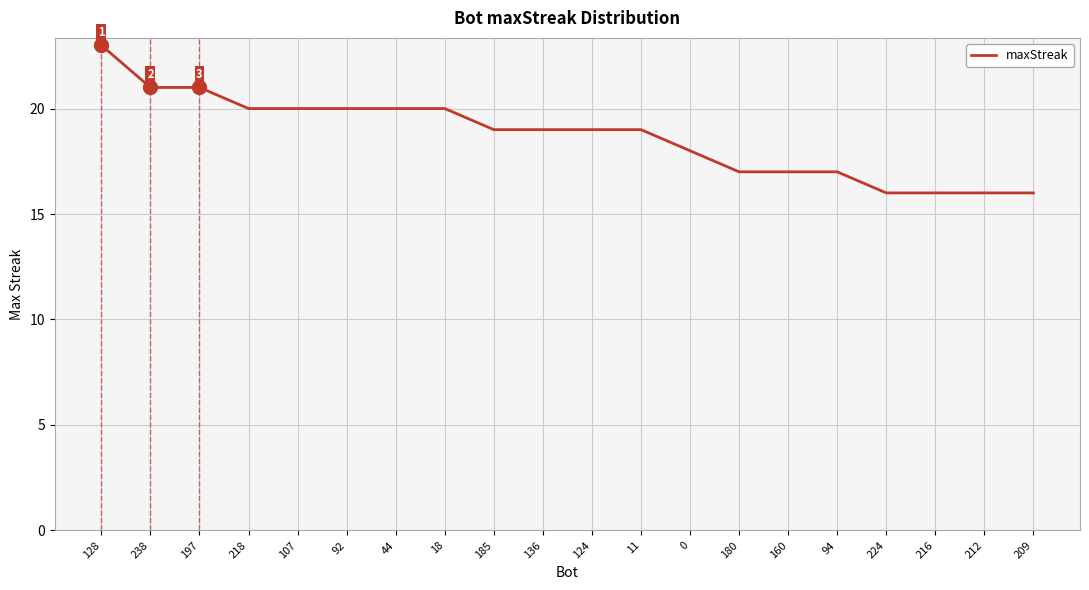

Does the chart display data point markers on the line(s)?

No